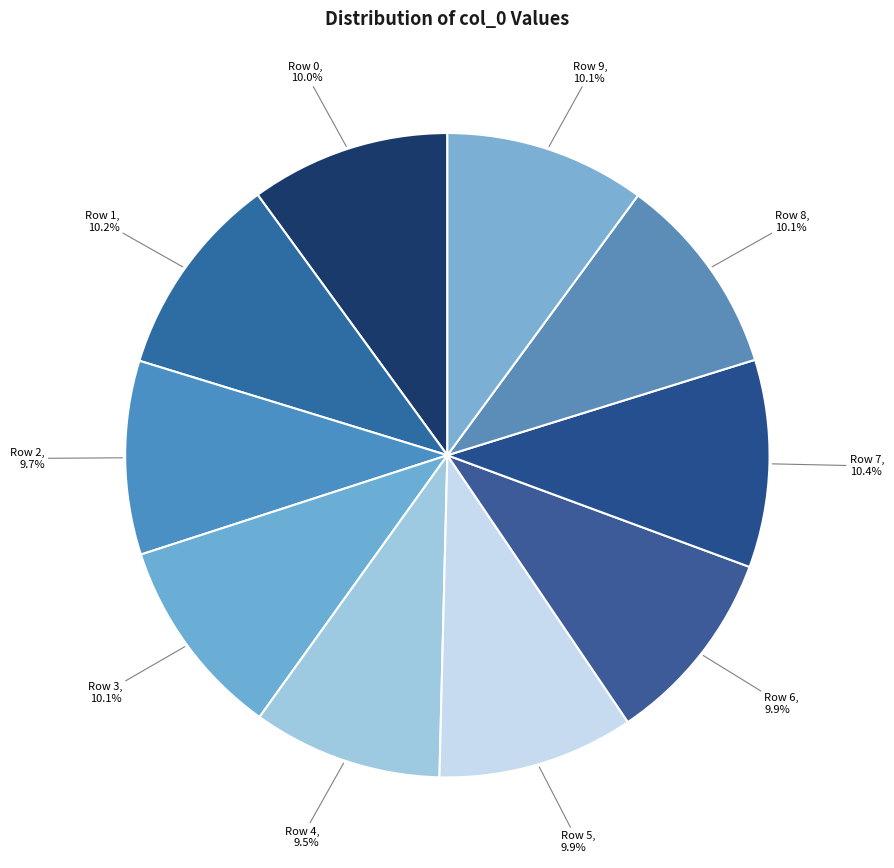

Is it true that Row 1 is 3% of the pie?

False